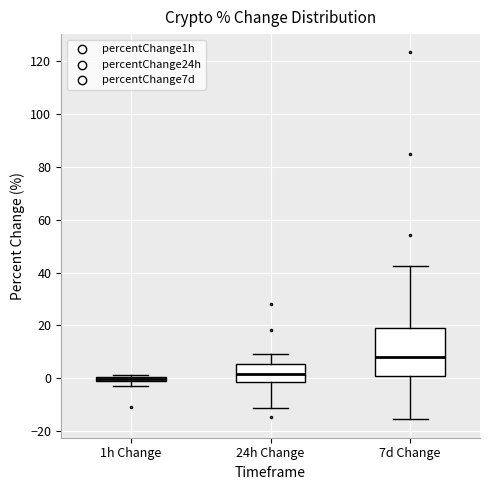

Which box is the tallest, from its lower edge to its upper edge?

7d Change